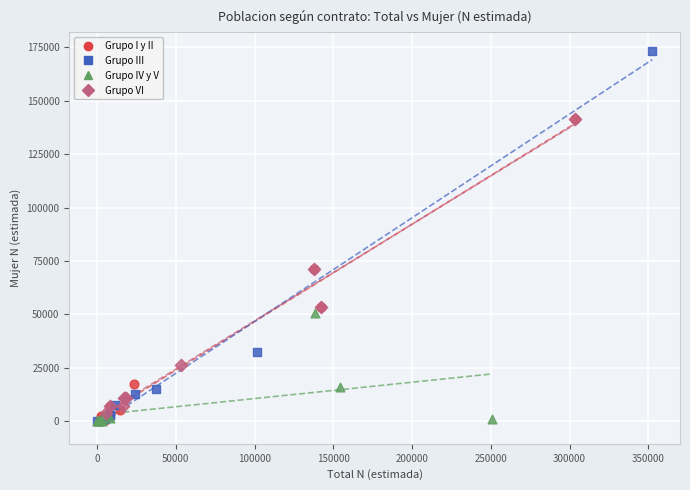

Which series has the largest Y range (max minus min)?

Grupo III